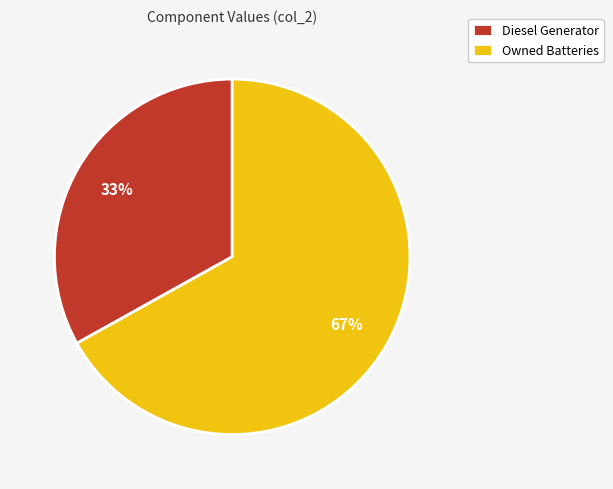

Between Diesel Generator and Owned Batteries, which is larger?

Owned Batteries